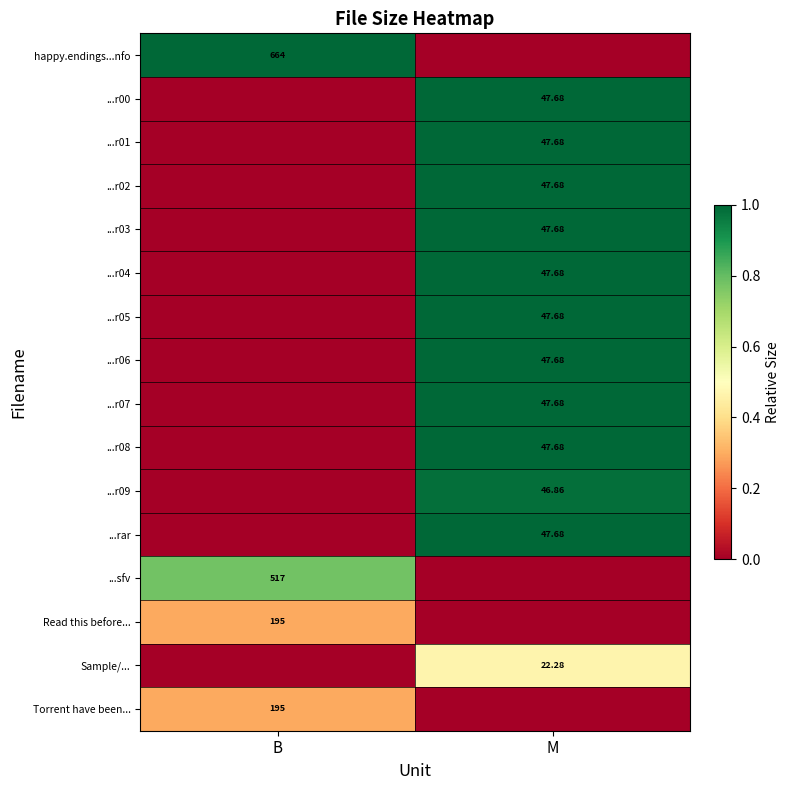

How many distinct data groups are displayed?

16